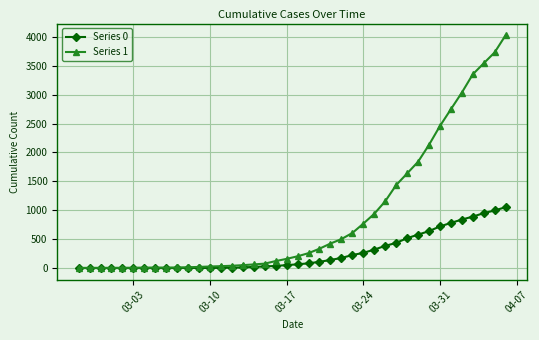

Rank the series by their average value, from highest to lowest.

Series 1, Series 0